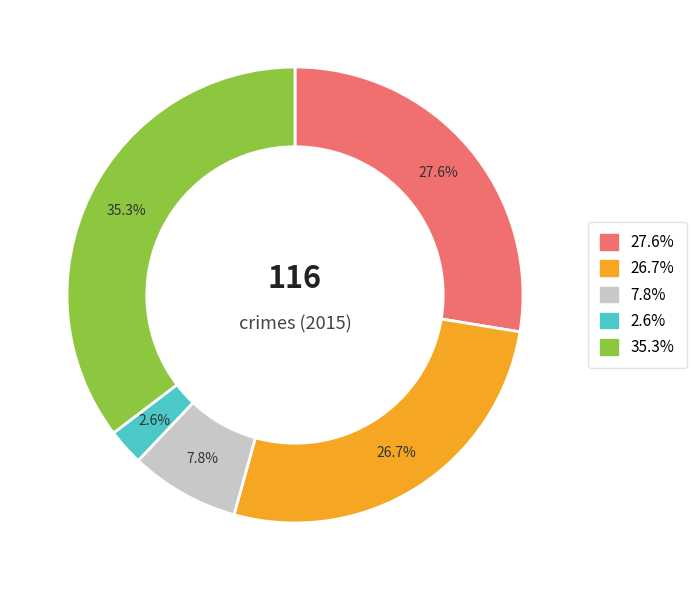

Does any single category account for the majority?

No